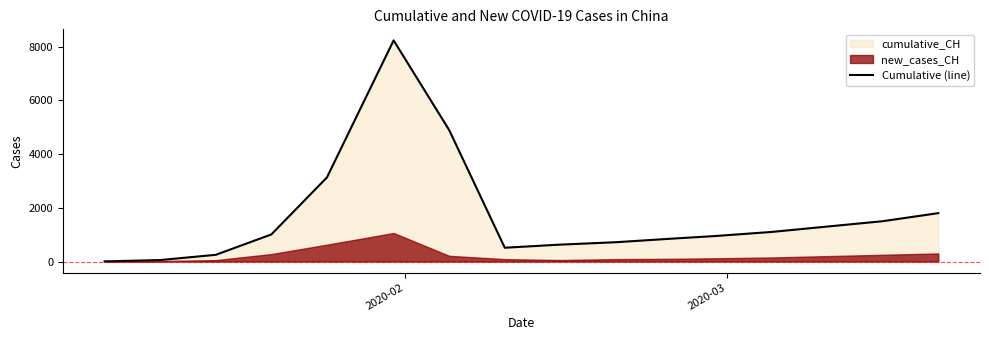

What is the highest value of the Cumulative (line) series?

8228